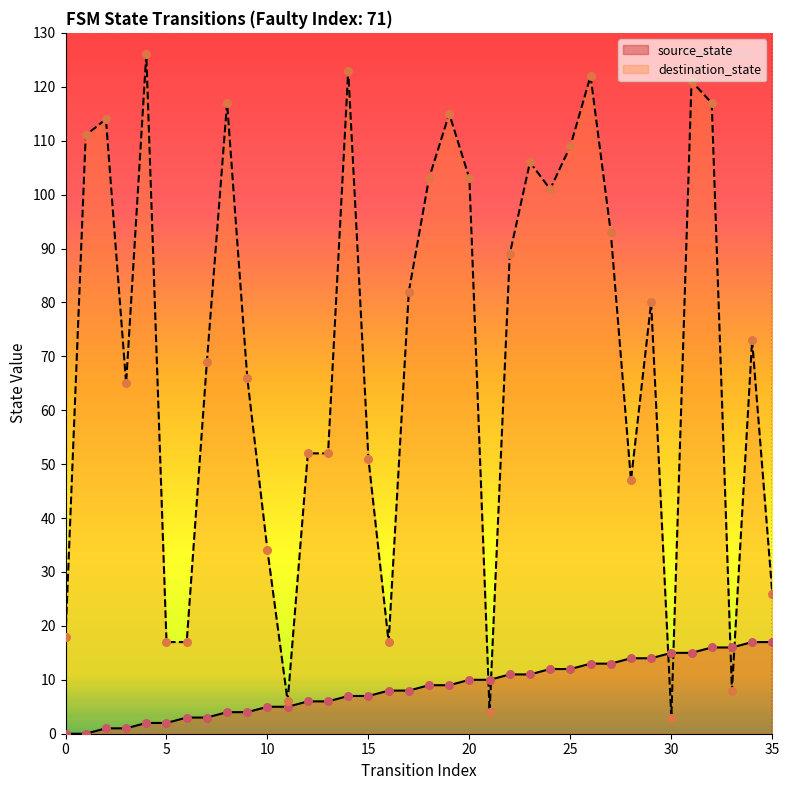

Which series contains the highest Y value?

destination_state